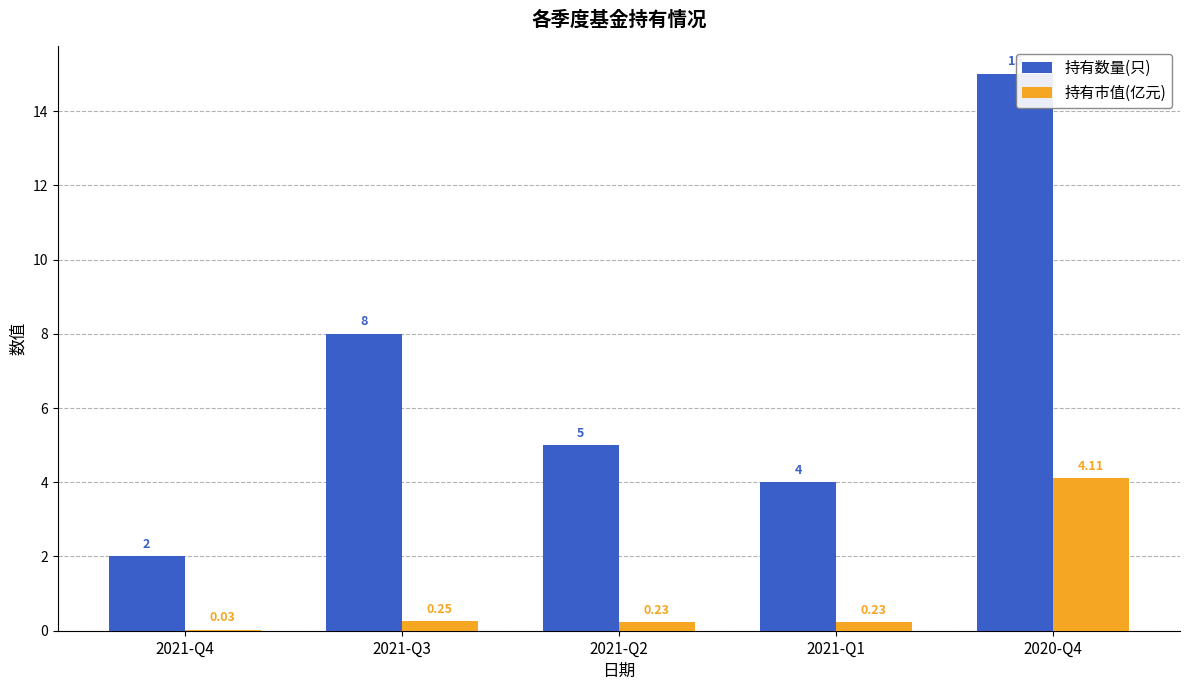

What is the sum of the 持有数量(只) values at 2021-Q4 and 2021-Q3?

10.0